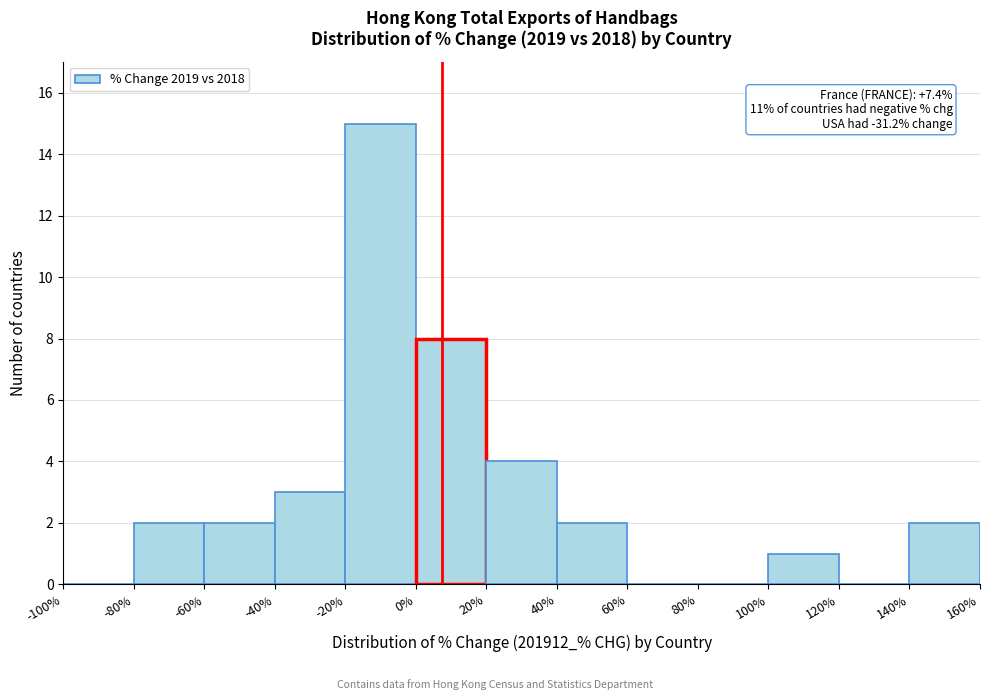

Over which range of the x-axis is the bar tallest?

-20% to 0%